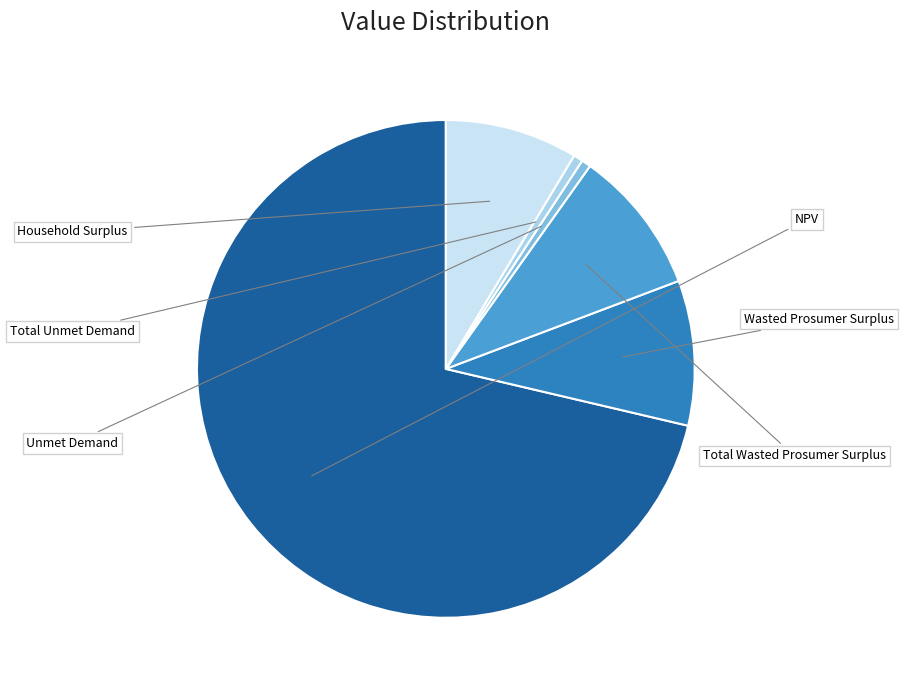

What is the largest slice in the pie chart?

NPV